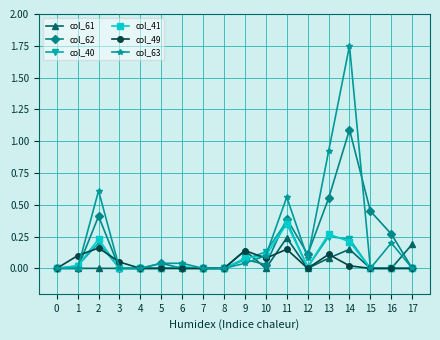

True or false: col_41 has more than 2 points higher than both neighbors.

True